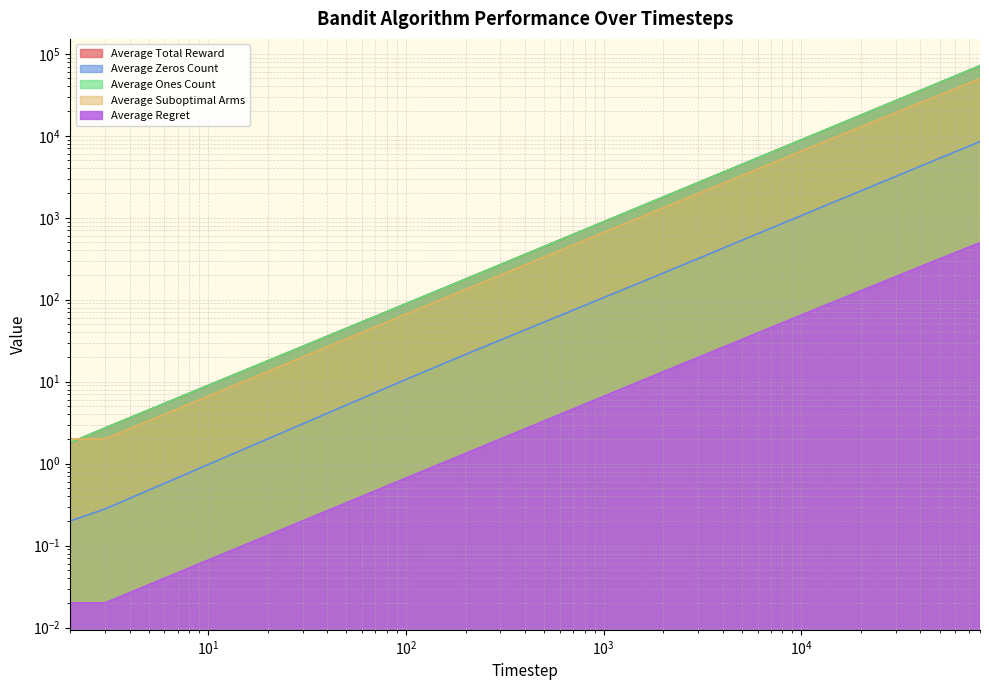

At which label does Average Suboptimal Arms reach its peak?

80000